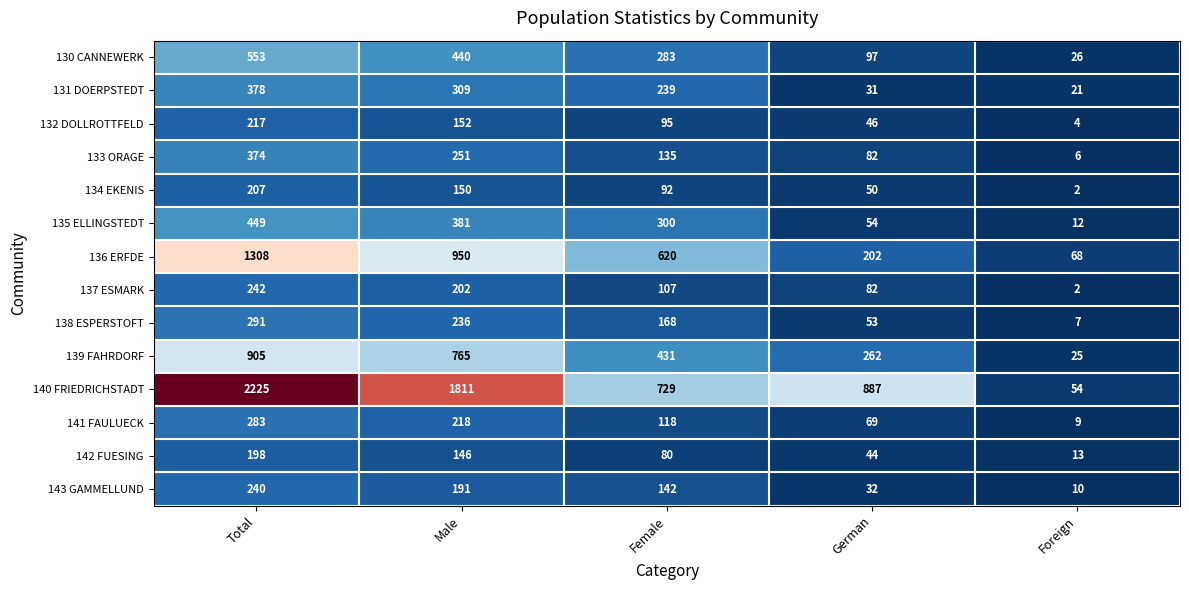

The value of 135 ELLINGSTEDT at Female is 300. True or false?

True